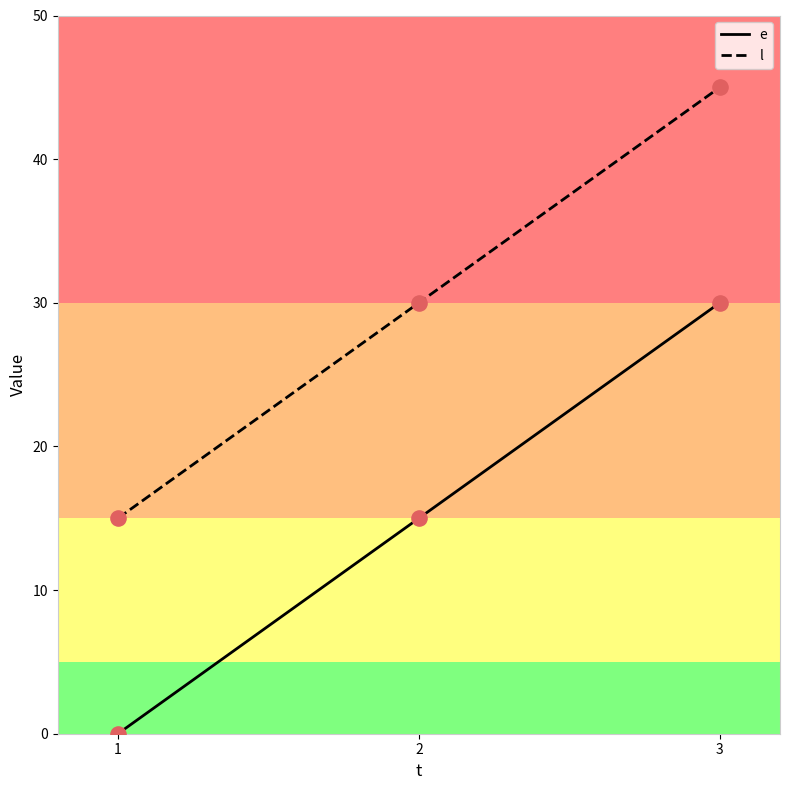

What is the total value across all series at 1?

15